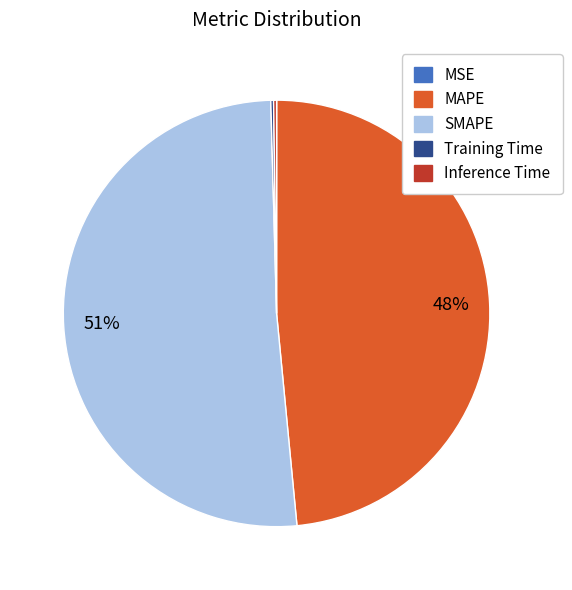

Is it true that SMAPE is 60% of the pie?

False